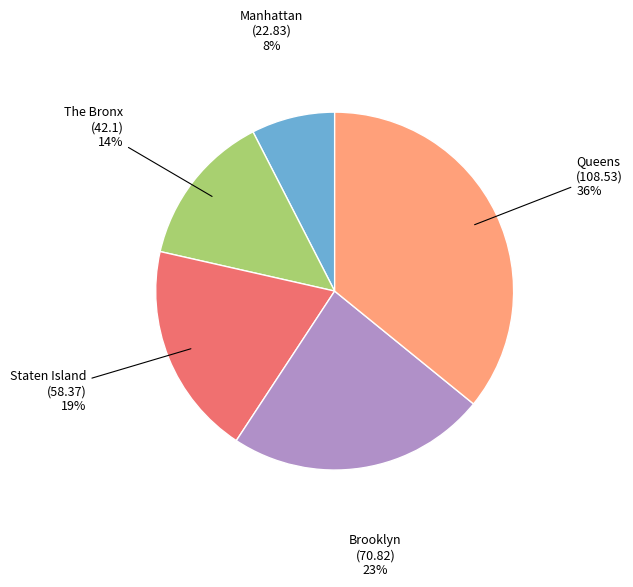

Count the number of slices in the pie.

5